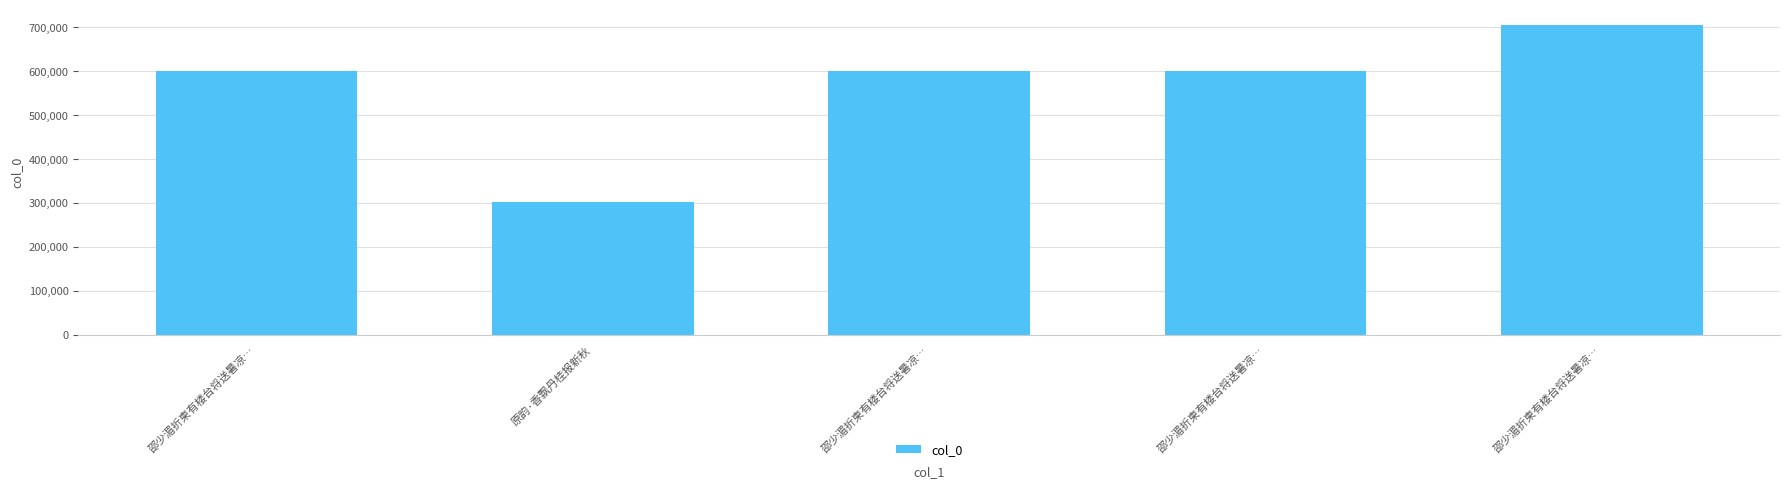

Reading left to right, extract all data points from this chart.

599626	301429	599627	599625	704900